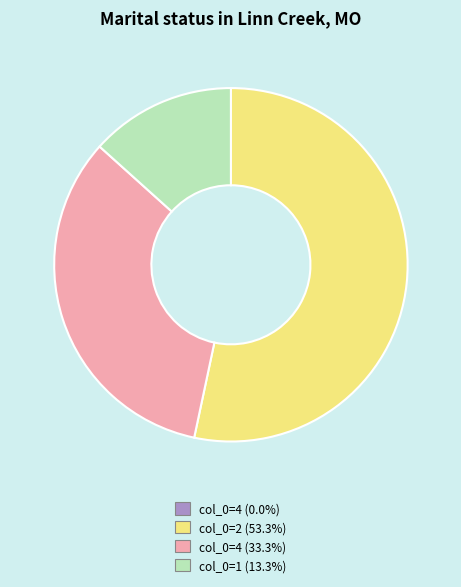

Does any single category account for the majority?

Yes